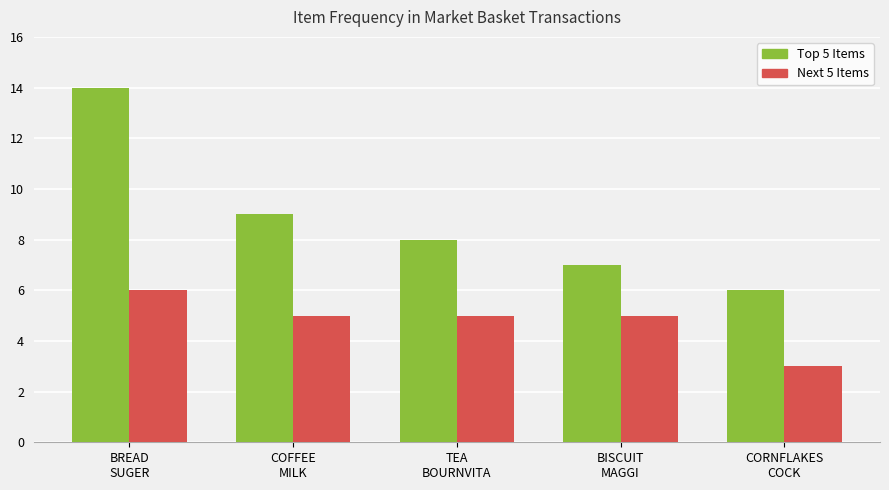

Are the bars grouped side by side (vs. stacked)?

Yes